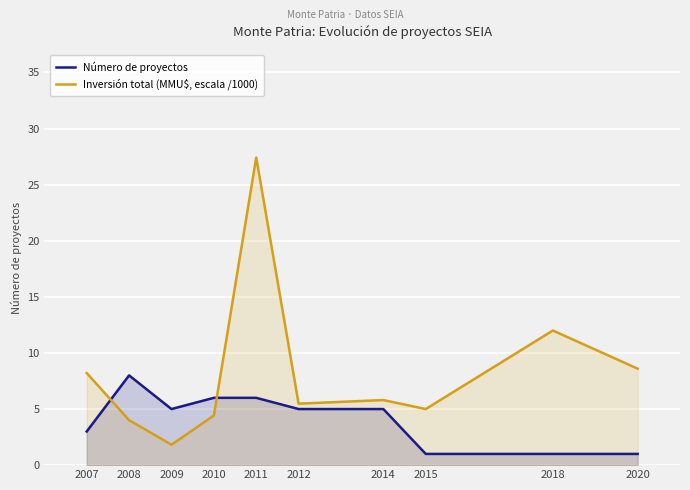

List the labels in order of Número de proyectos value, largest first.

2008, 2010, 2011, 2009, 2012, 2014, 2007, 2015, 2018, 2020